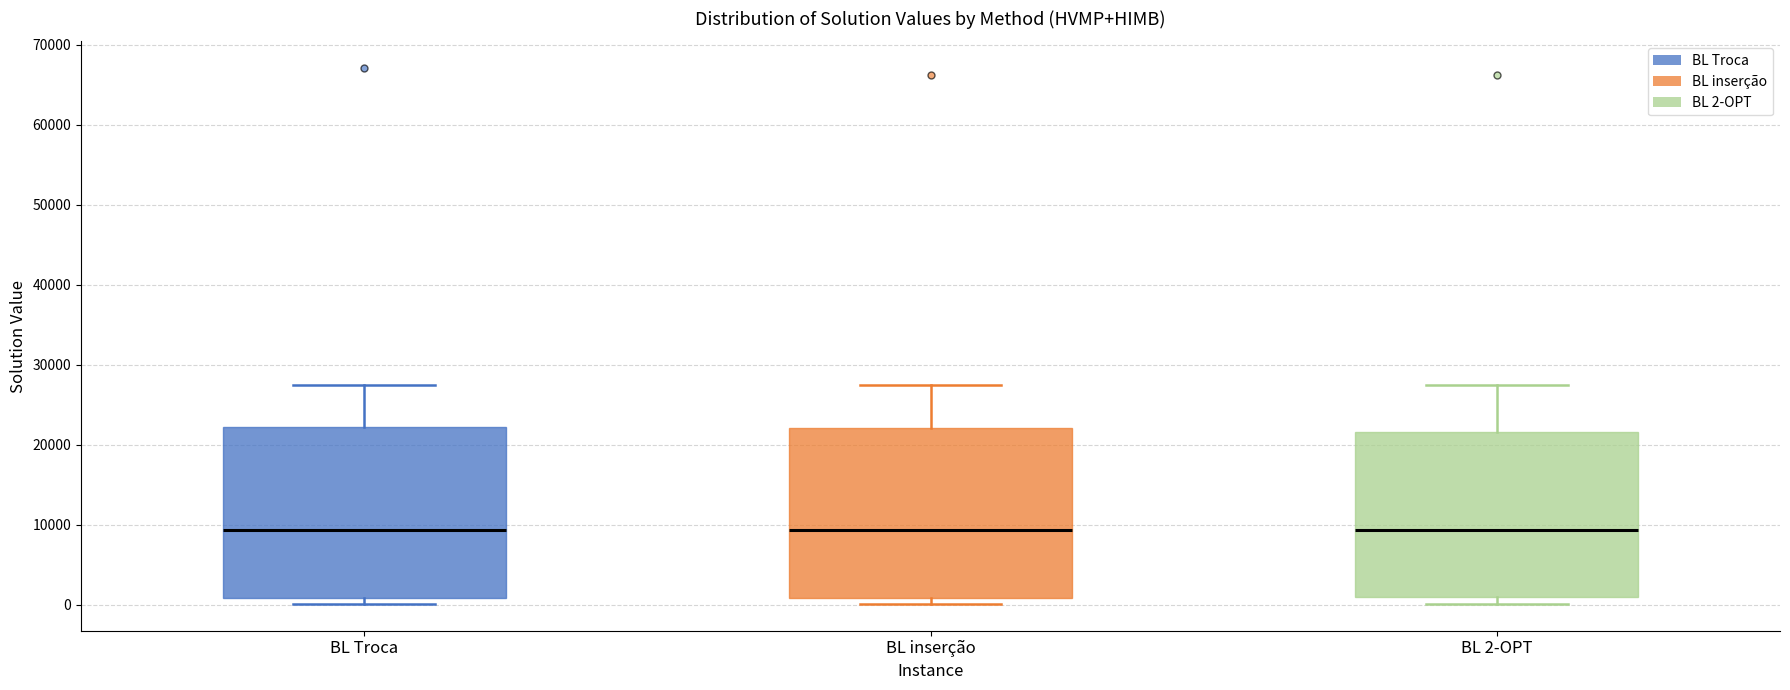

Reading left to right, transcribe this box plot: for each box, give where its median line is, the range the box spans, and where its two whiskers end, as read against the y-axis. The values are not printed on the chart, so give them approximately, as read against the axis.

BL Troca: median 9000, box 1000 to 22000, whiskers 0 to 28000
BL inserção: median 9000, box 1000 to 22000, whiskers 0 to 28000
BL 2-OPT: median 9000, box 1000 to 22000, whiskers 0 to 28000